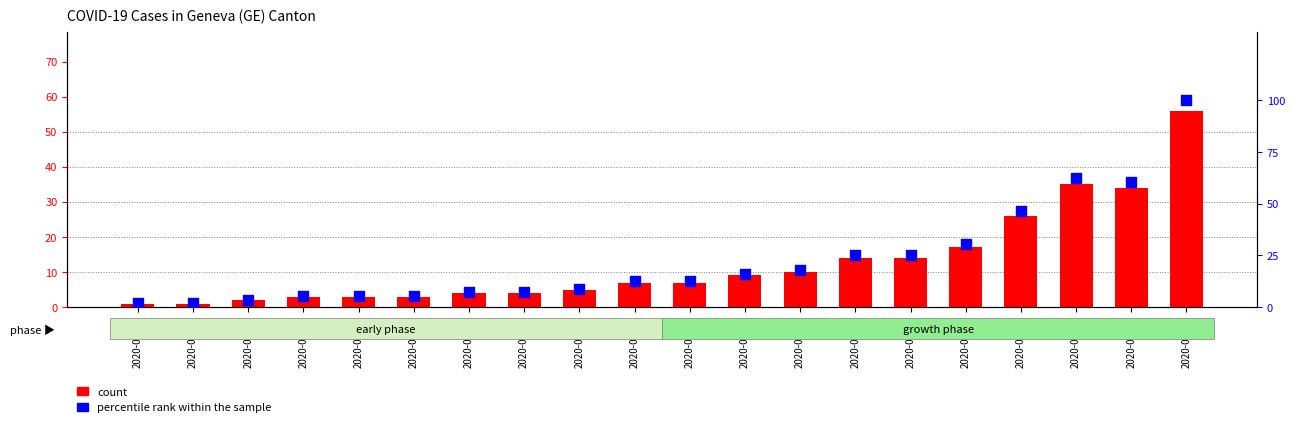

Which series has the largest Y range (max minus min)?

percentile rank within the sample